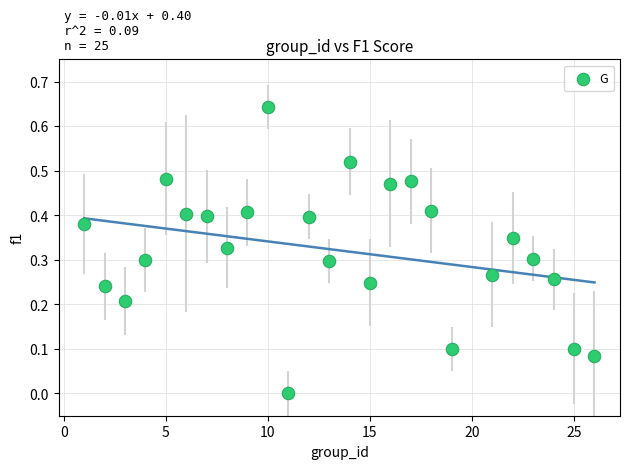

What is the range of X values (max minus min)?

25.0